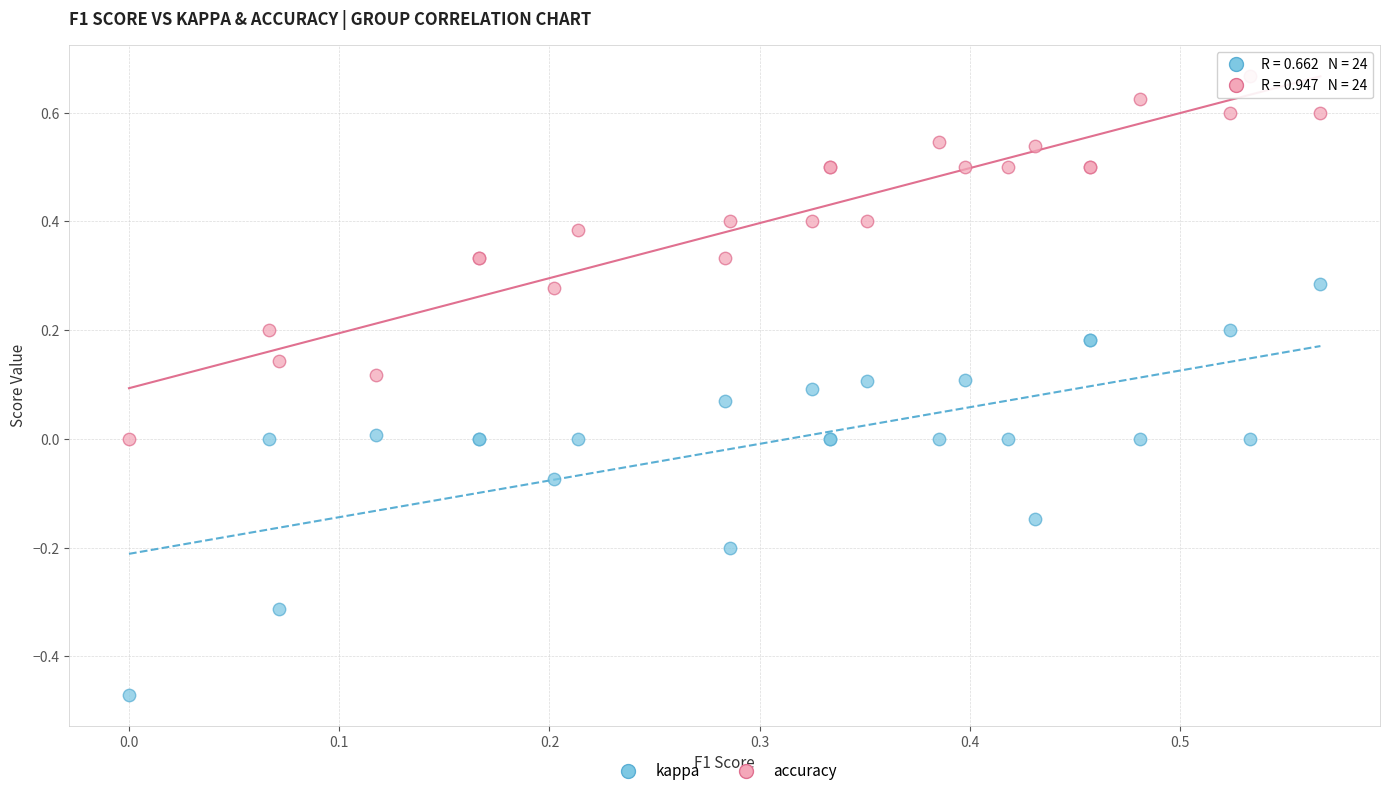

Which series reaches the maximum Y coordinate?

accuracy